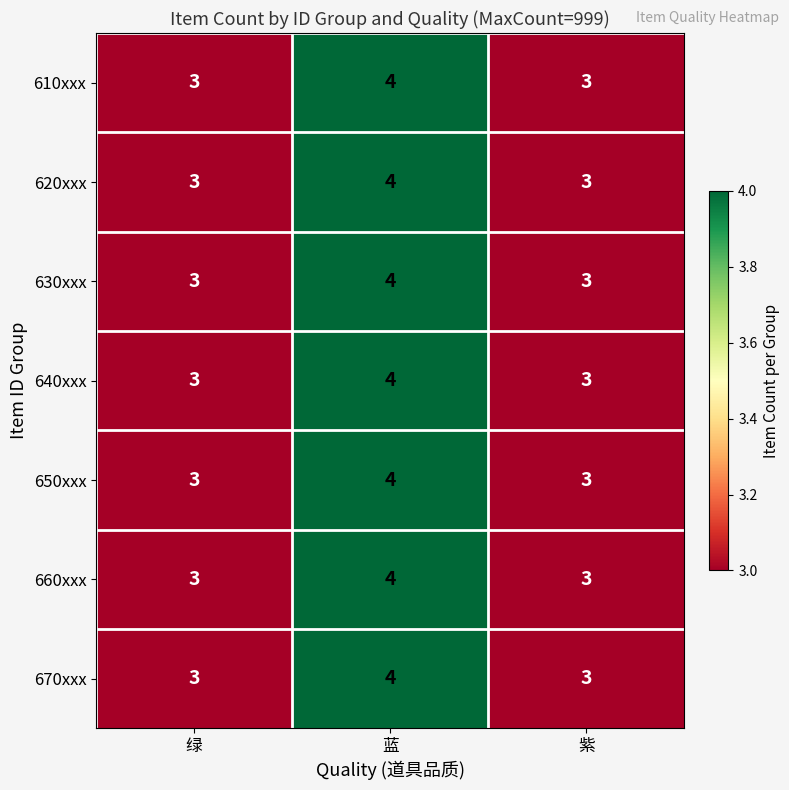

The value of 650xxx at 紫 is 4. True or false?

False